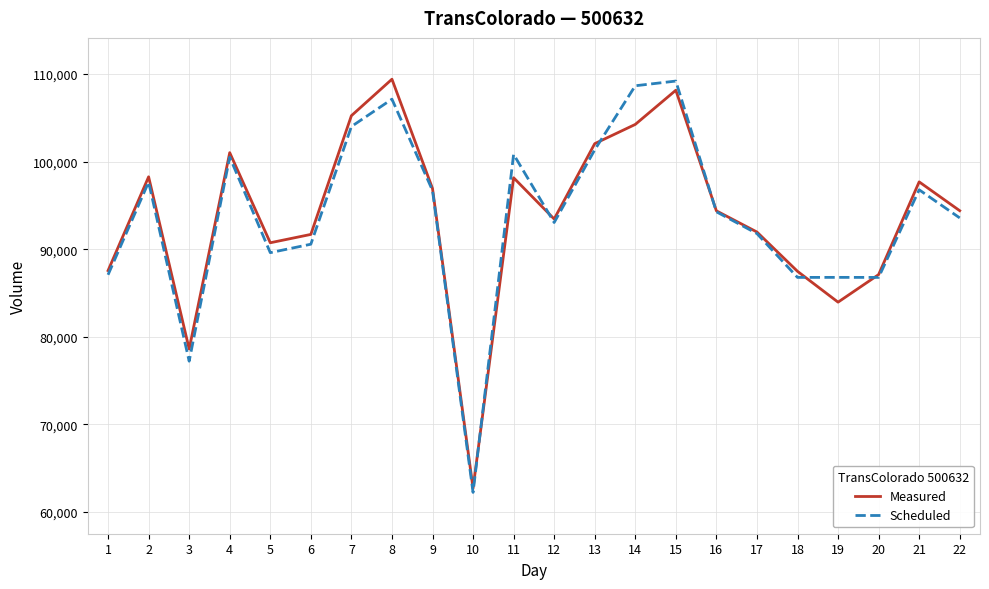

The value of Scheduled at 9 is 96695. True or false?

True